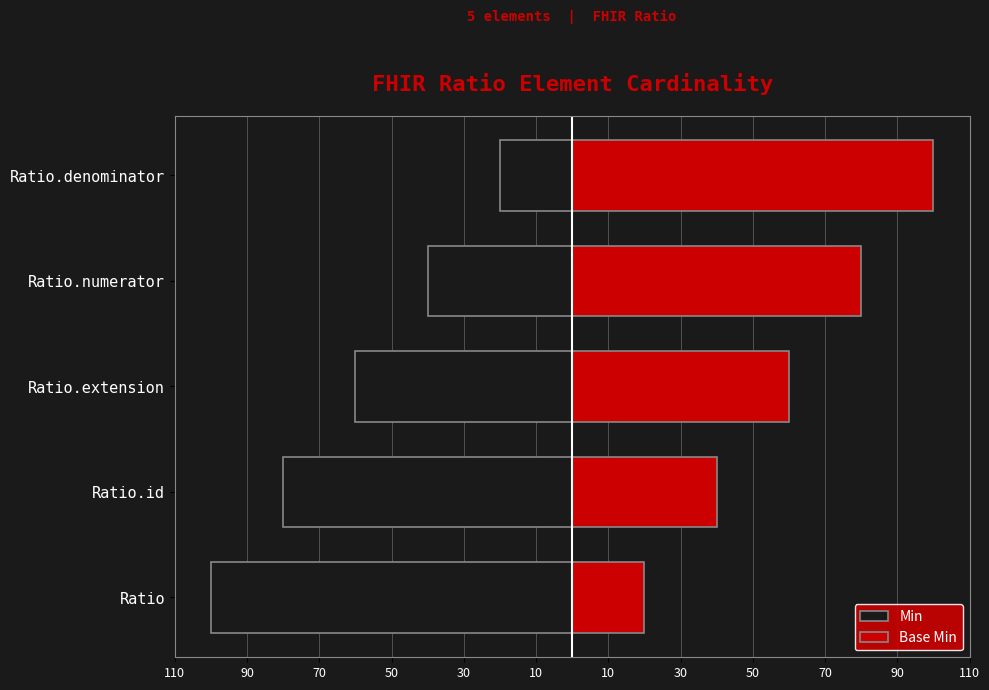

List the series in order of their overall mean, highest first.

Base Min, Min